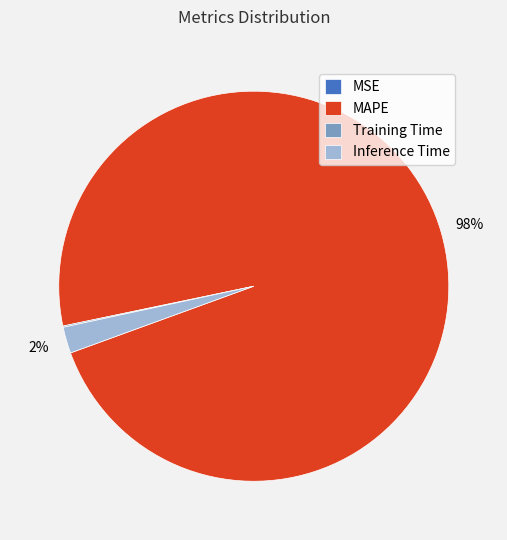

Does MAPE account for over 50% of the chart?

Yes